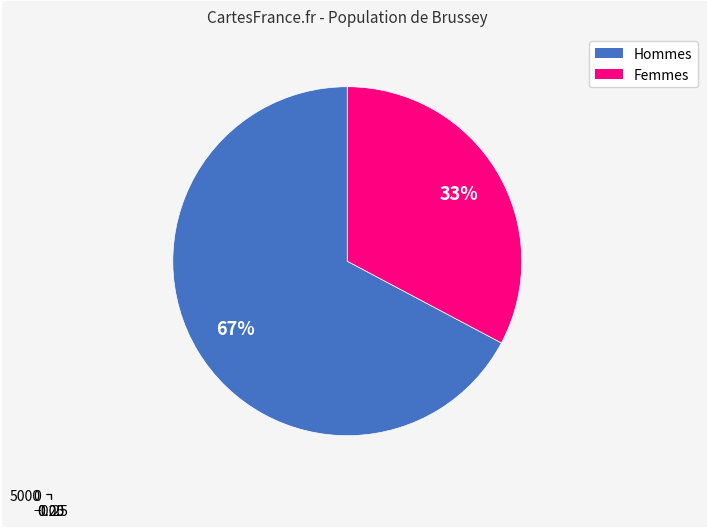

Does 9 account for over 50% of the chart?

No